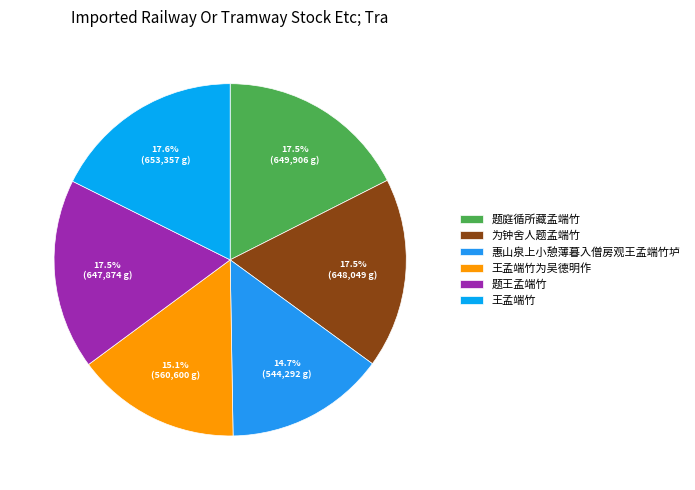

The 题庭循所藏孟端竹 slice represents 3% of the pie. True or false?

False